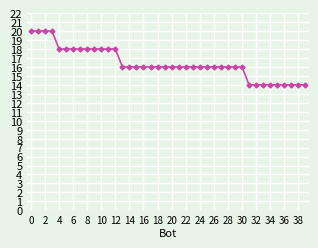

What is the difference between the maximum and minimum values?

6